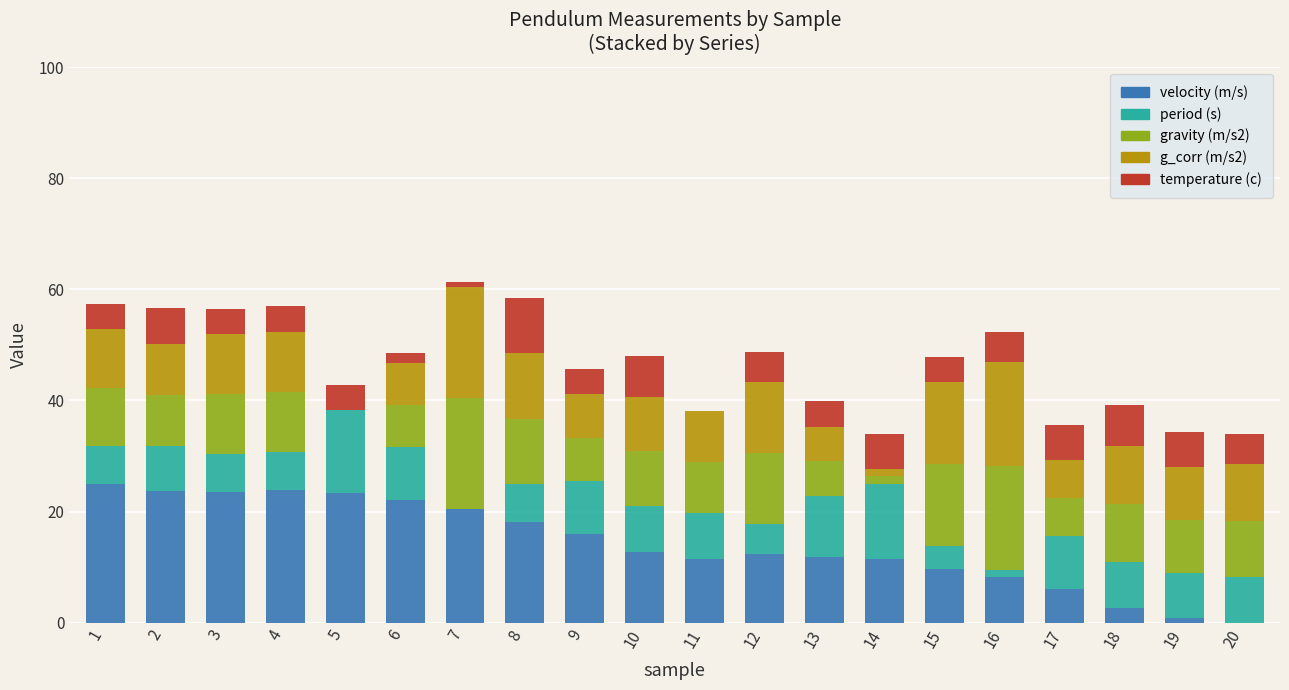

What is the maximum value for velocity (m/s)?

25.0